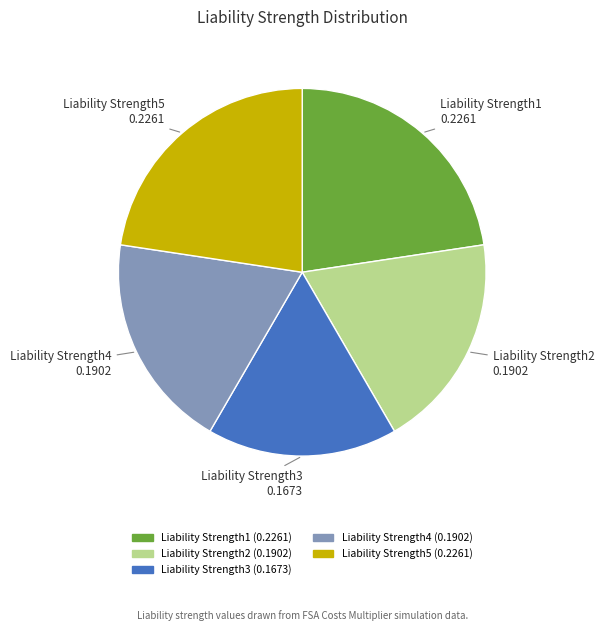

Is it true that Liability Strength5 is 30% of the pie?

False